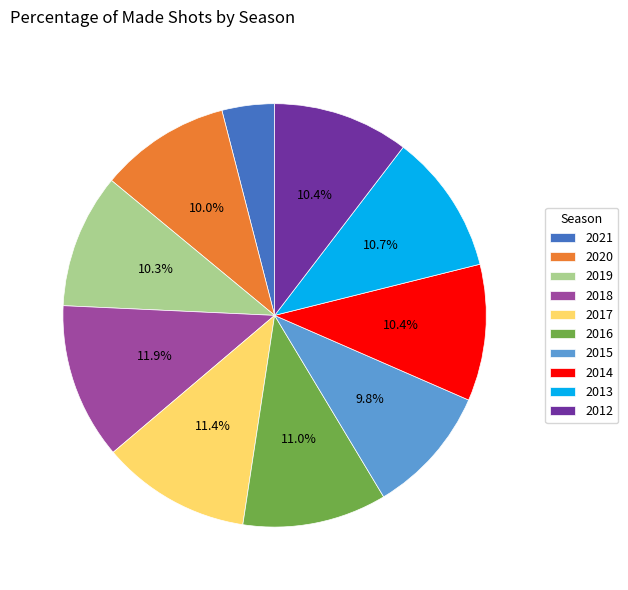

Combined, do 2020 and 2012 account for over 50%?

No